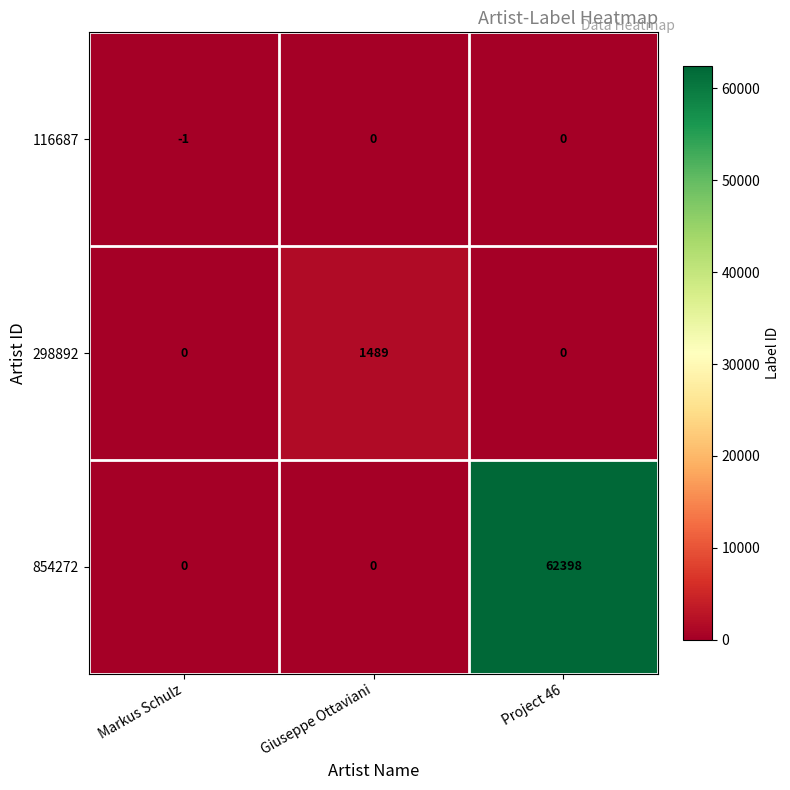

Count the number of categories in the chart.

3